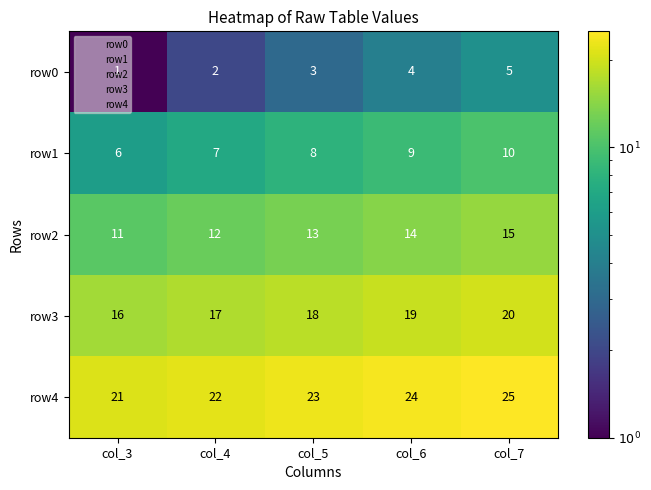

Is it true that row3 equals 16 at col_3?

True